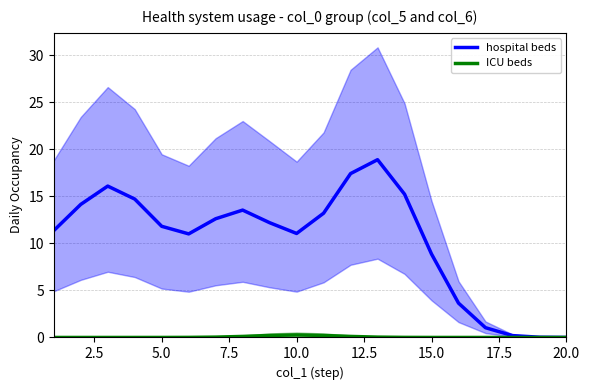

How many lines are shown in the chart?

2